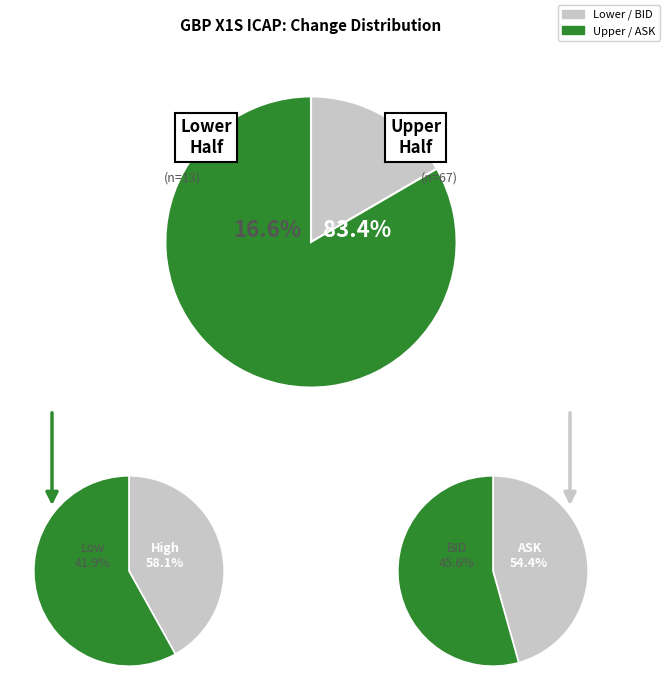

Is the sum of 12 and 6 greater than half?

No